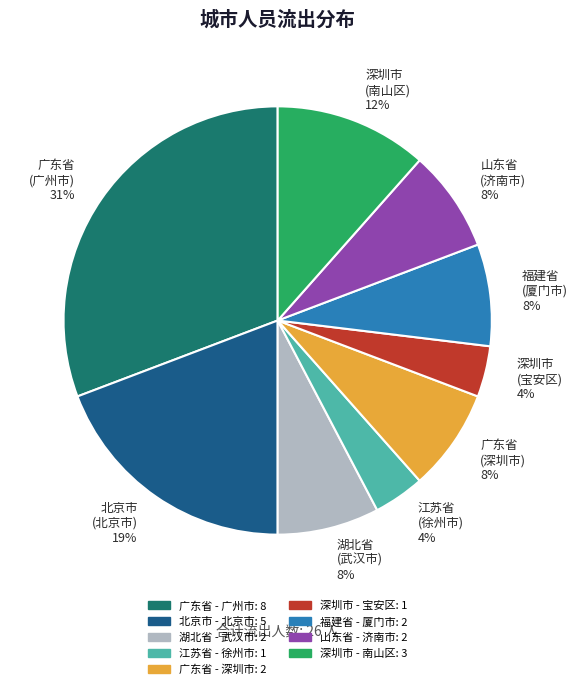

What is the largest slice in the pie chart?

广东省 (广州市) 31%